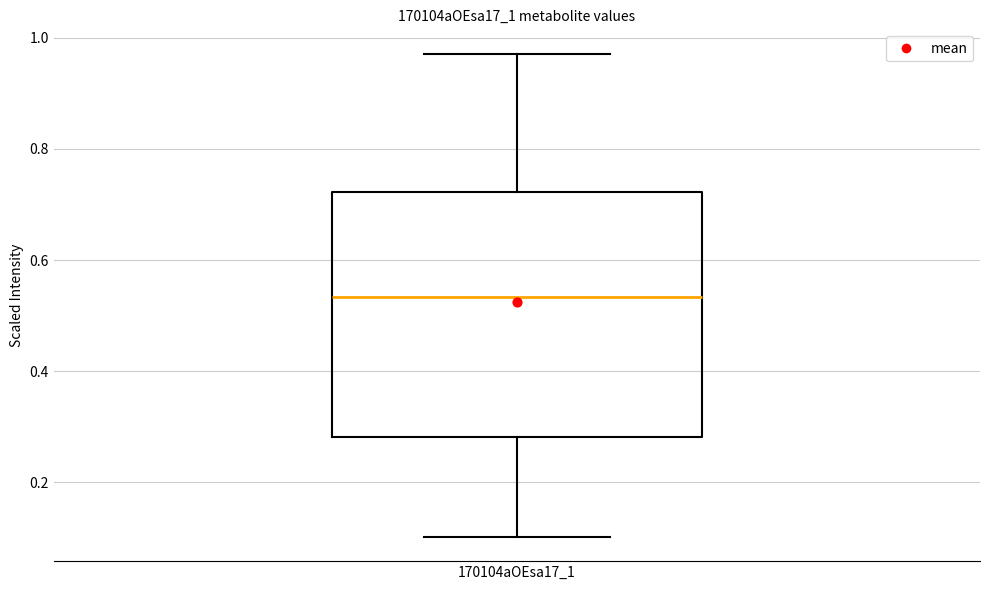

Transcribe this box plot: give where the median line is, the range the box spans, and where the two whiskers end, as read against the y-axis. The values are not printed on the chart, so give them approximately, as read against the axis.

median 0.54, box 0.28 to 0.72, whiskers 0.10 to 0.98